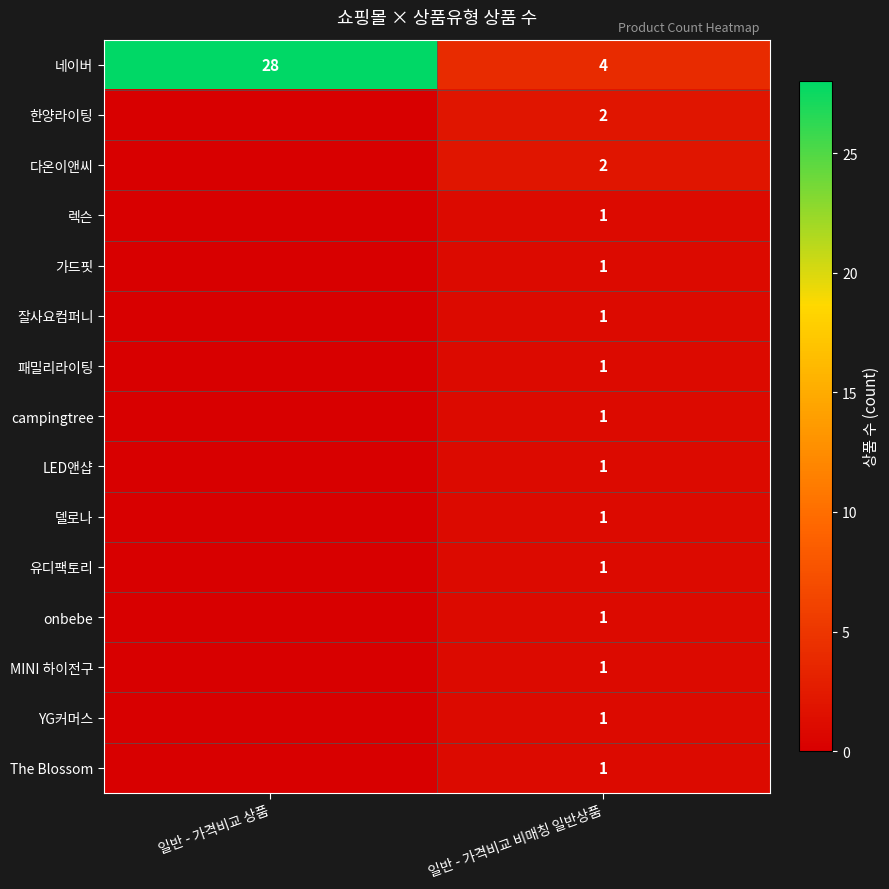

Is it true that The Blossom equals 2 at 일반 - 가격비교 비매칭 일반상품?

False